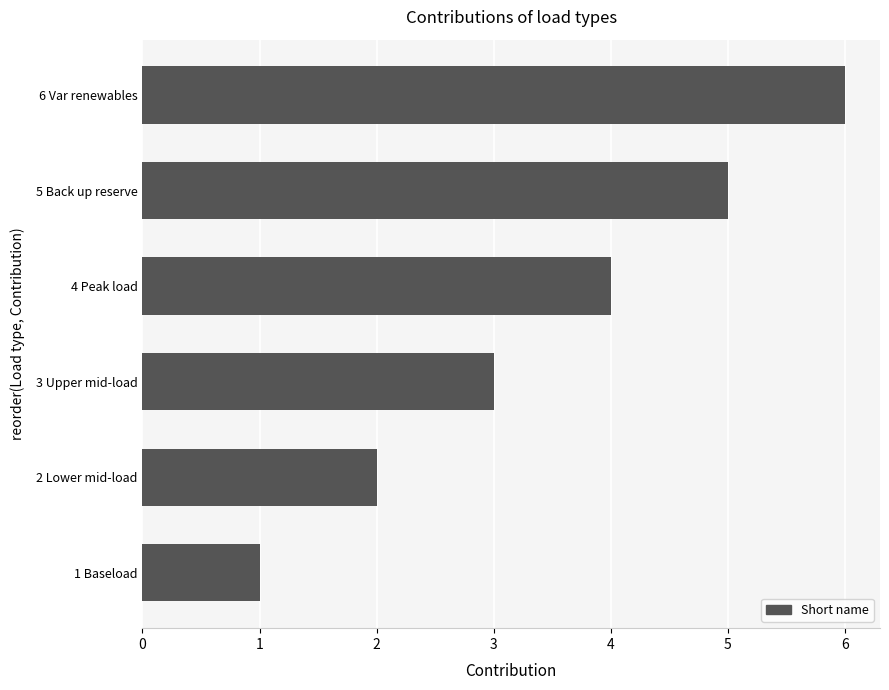

List the labels in order of value, largest first.

6 Var renewables, 5 Back up reserve, 4 Peak load, 3 Upper mid-load, 2 Lower mid-load, 1 Baseload